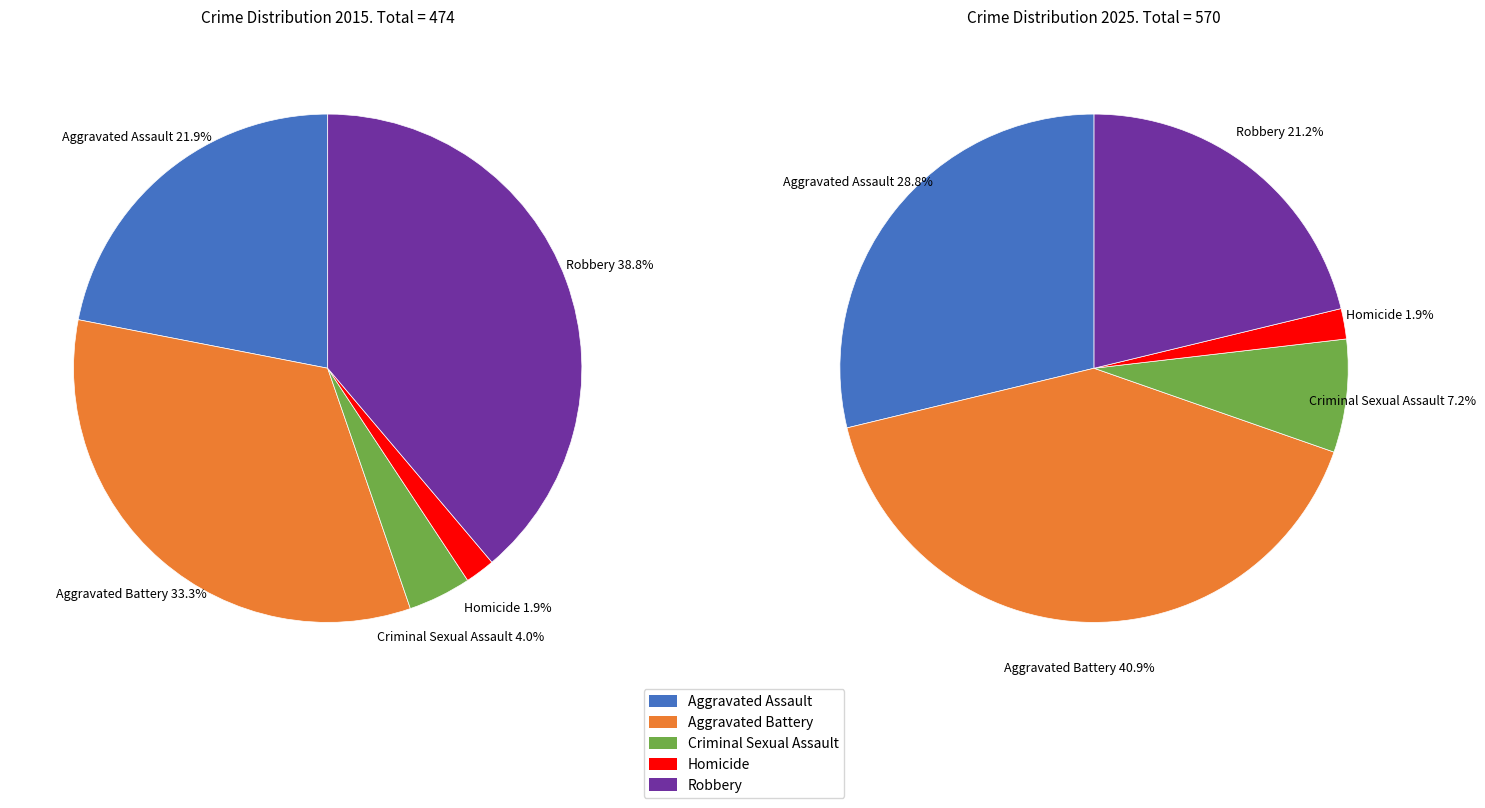

True or false: 4 accounts for 25% of the total.

False